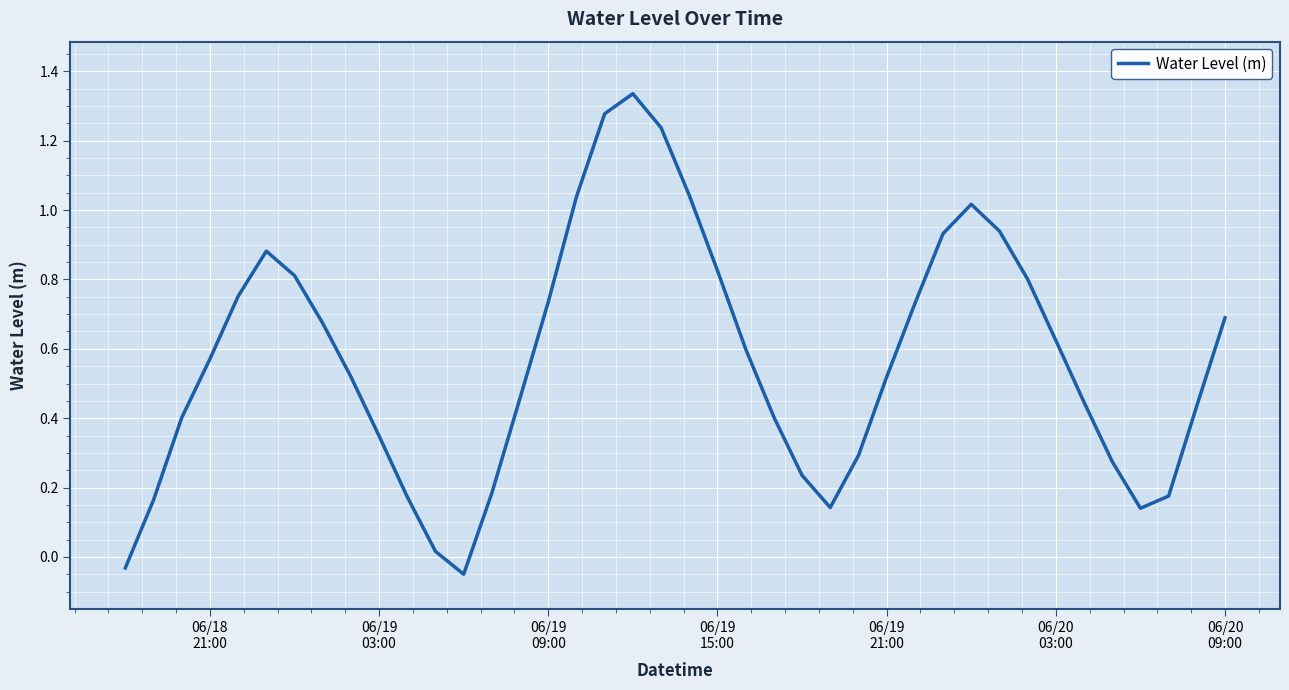

What is the difference between the maximum and minimum values?

1.4